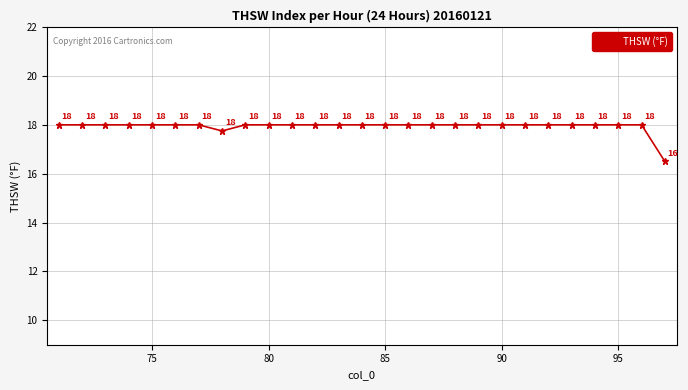

What is the value of the 16th point from the left?

18.0